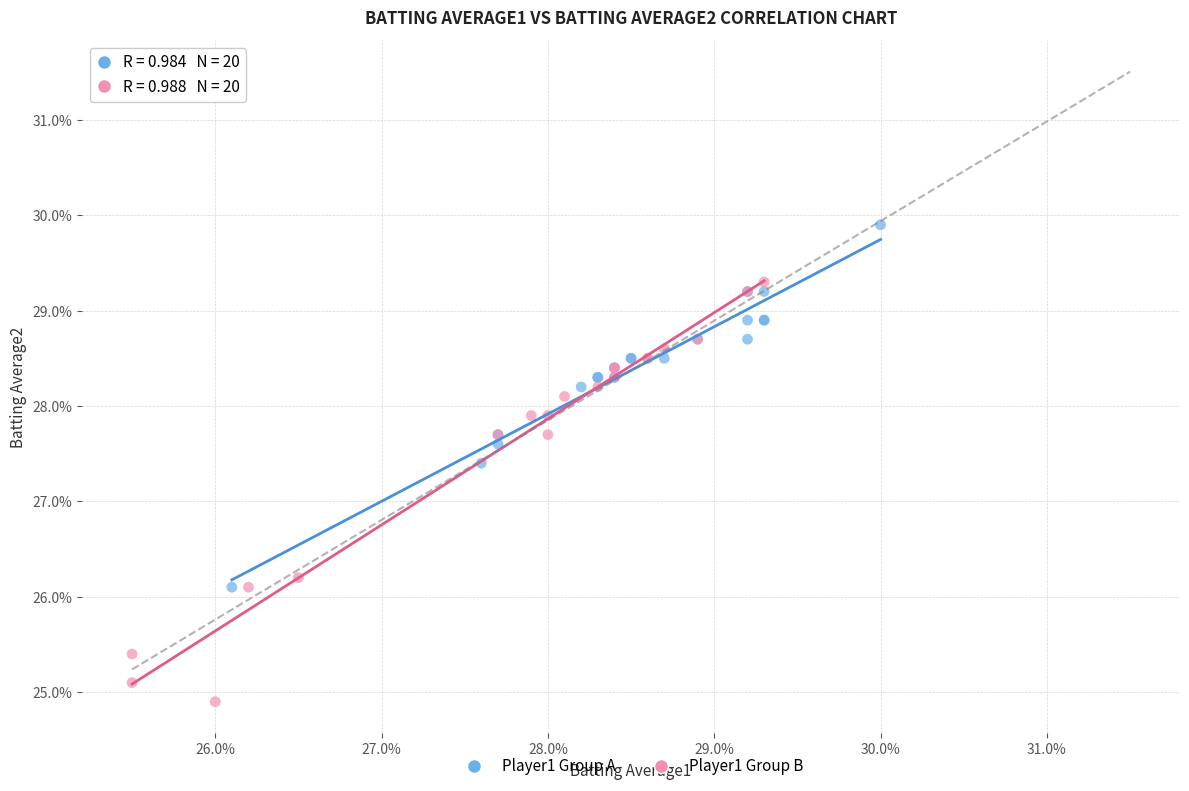

What are all the series names shown in the legend?

Player1 Group A, Player1 Group B